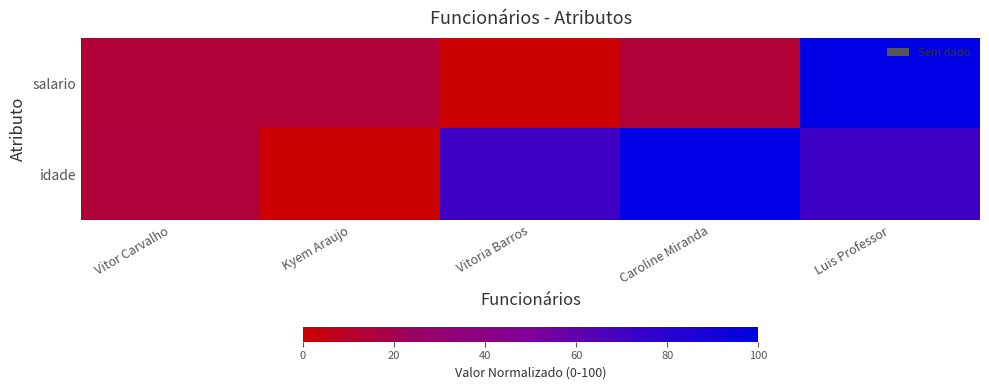

Which series has the largest total across all categories?

idade